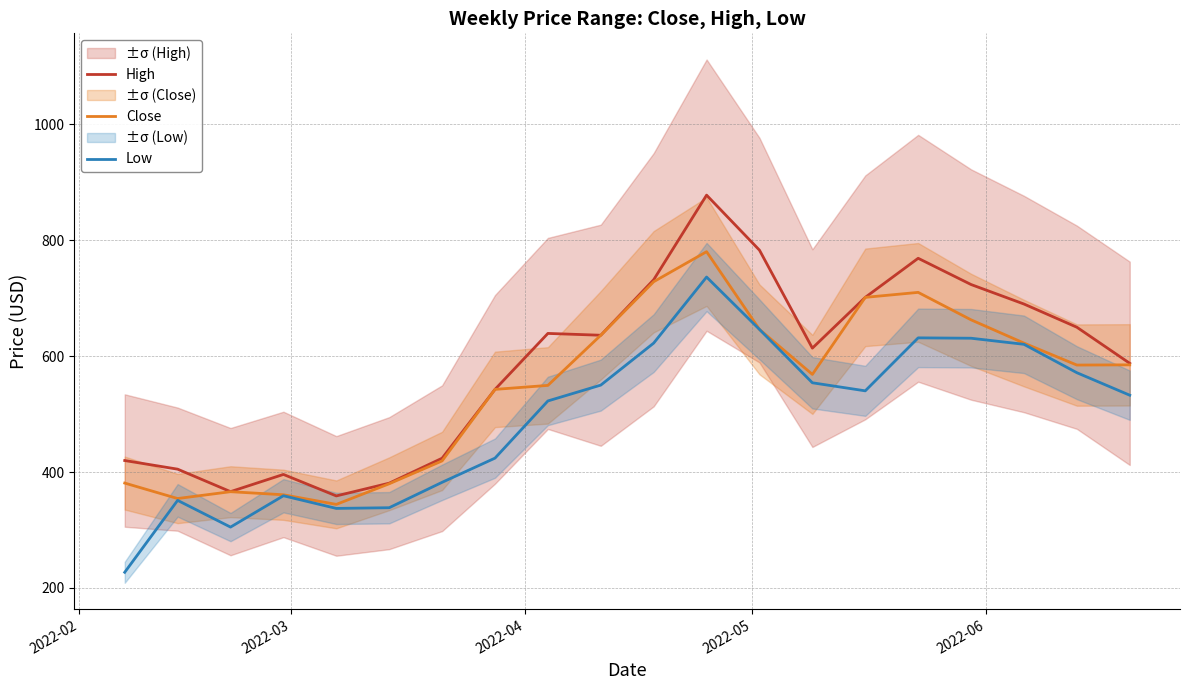

At how many categories does at least one series exceed 606?

11